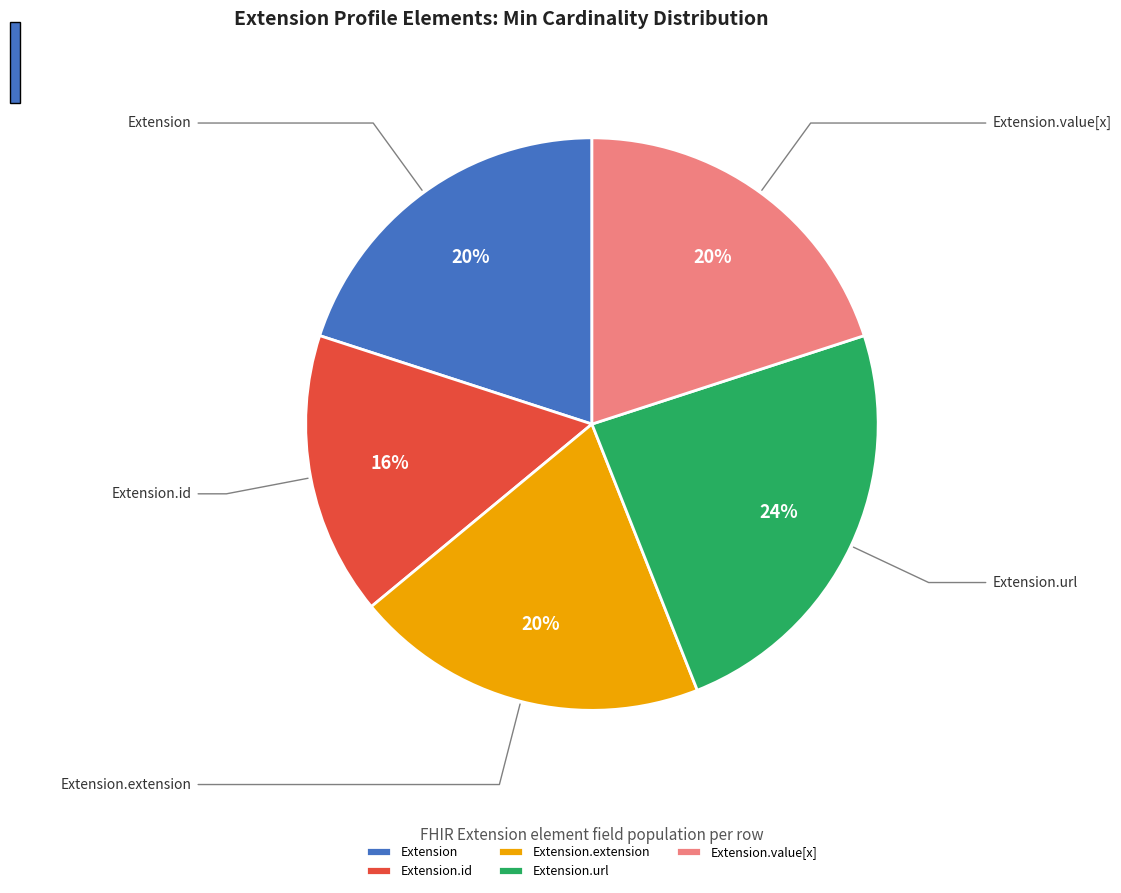

To the nearest percent, what is the difference between the largest and smallest slice percentages?

8%